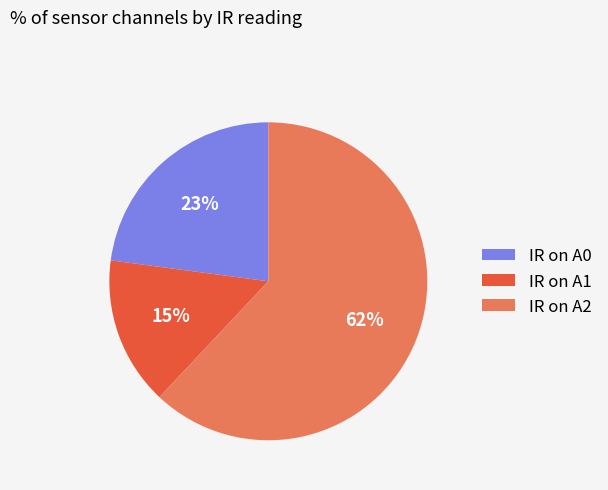

What percentage is the IR on A2 slice, to the nearest percent?

62%